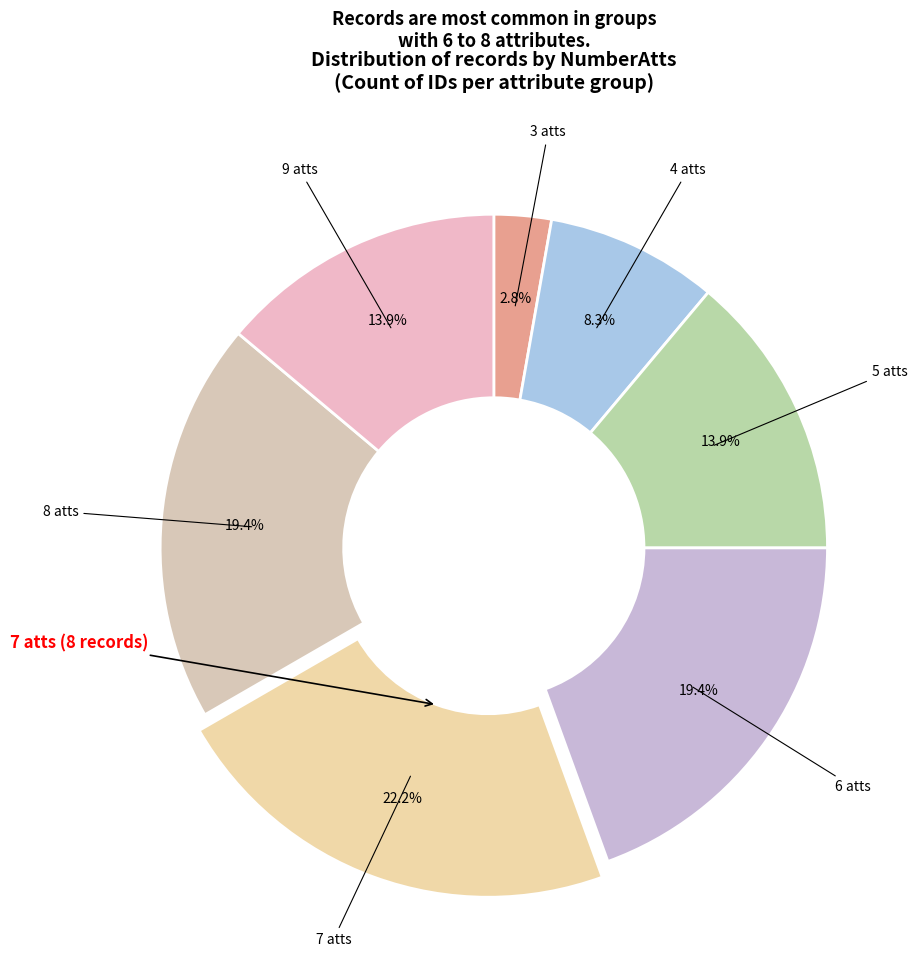

To the nearest percent, what is the difference between the largest and smallest slice percentages?

19%